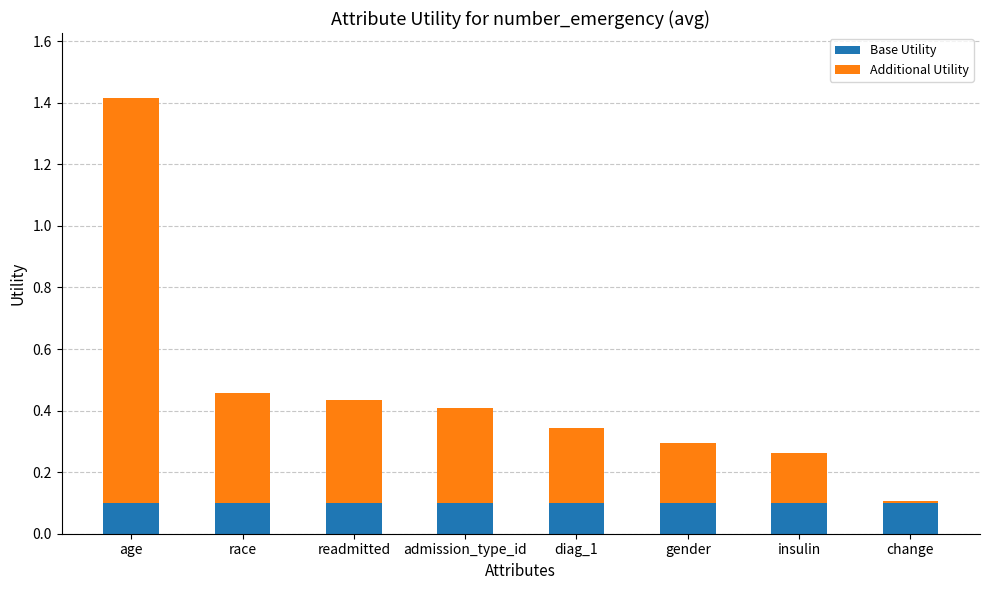

At which category is the sum across all series the highest?

age